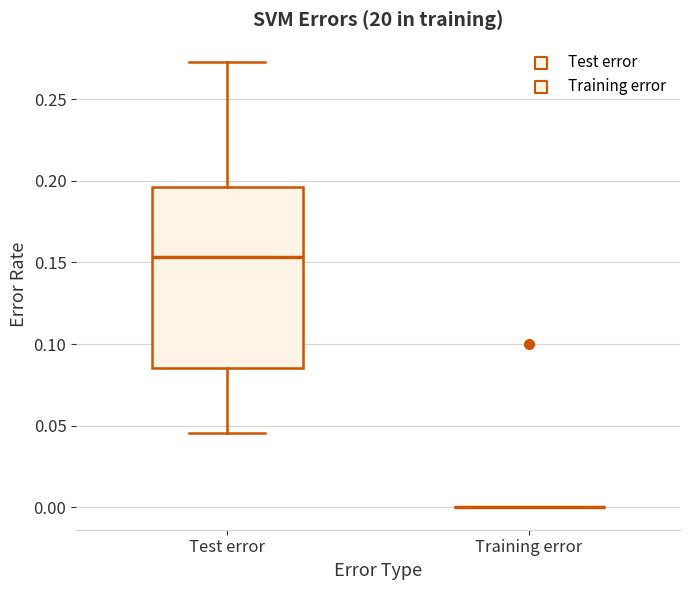

Reading left to right, read every box against the y-axis: the position of its median line, the range the box covers, and the ends of its whiskers. The values are not printed on the chart, so give them approximately, as read against the axis.

Test error: median 0.155, box 0.085 to 0.195, whiskers 0.045 to 0.275
Training error: box collapsed to a line at 0.000, whiskers 0.000 to 0.000